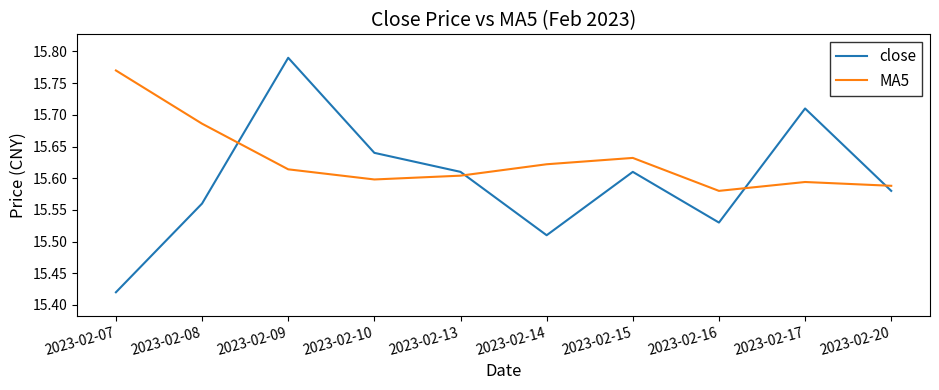

At which category is the sum across all series the highest?

2023-02-09